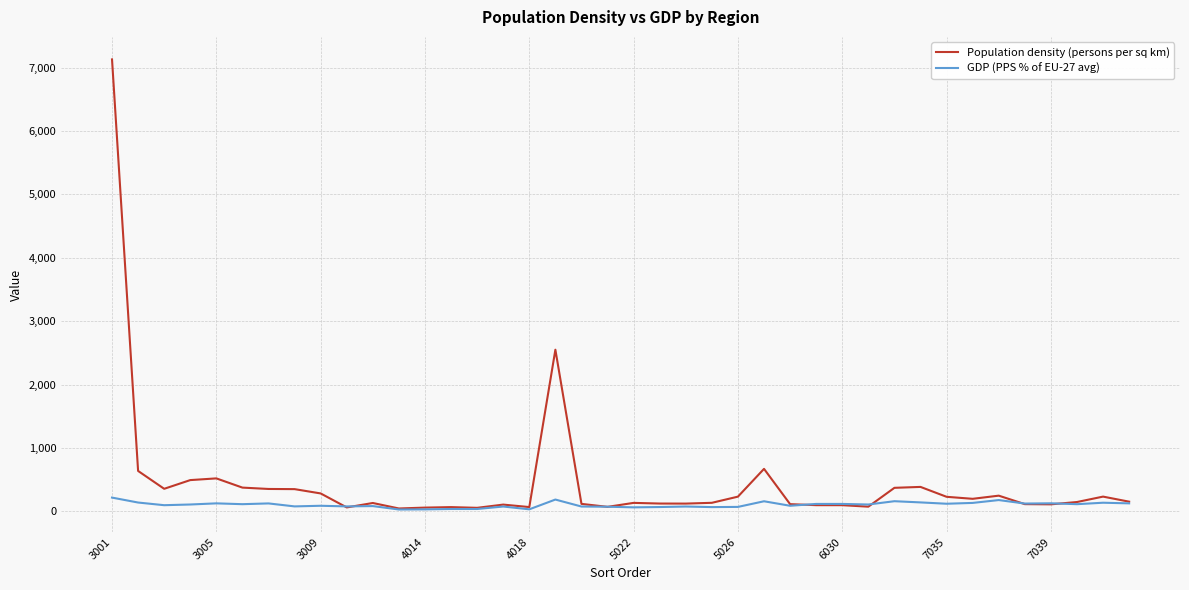

List the series in order of their overall mean, highest first.

Population density (persons per sq km), GDP (PPS % of EU-27 avg)